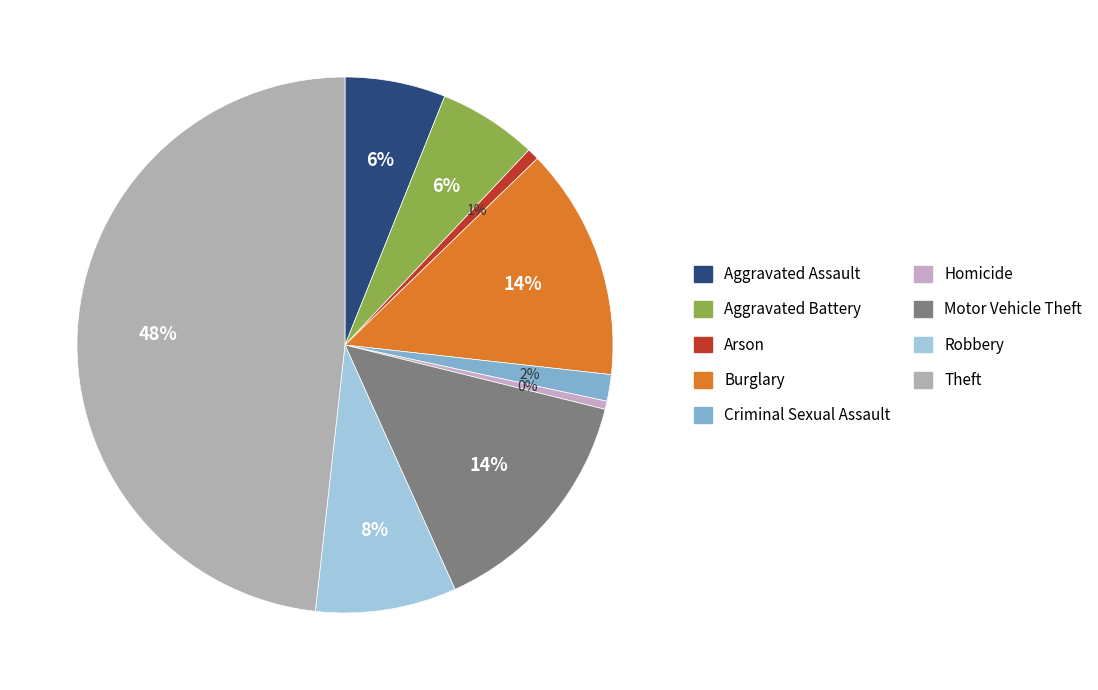

How many slices are in this pie chart?

9